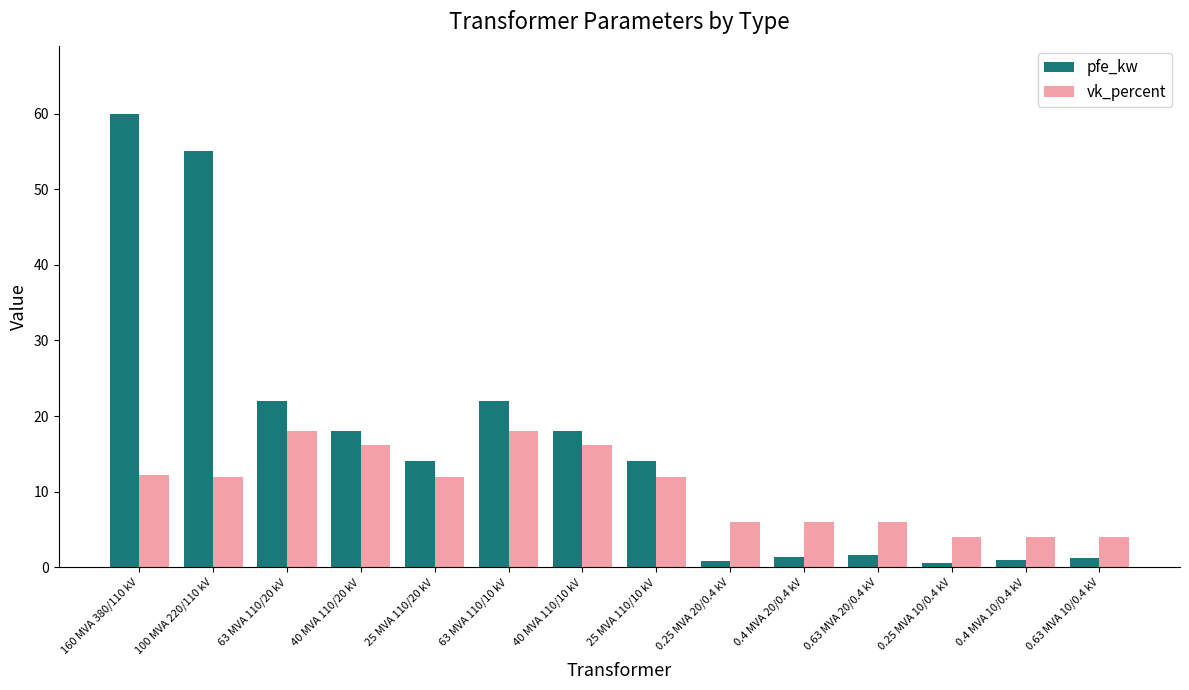

Which series has the widest spread of values?

pfe_kw